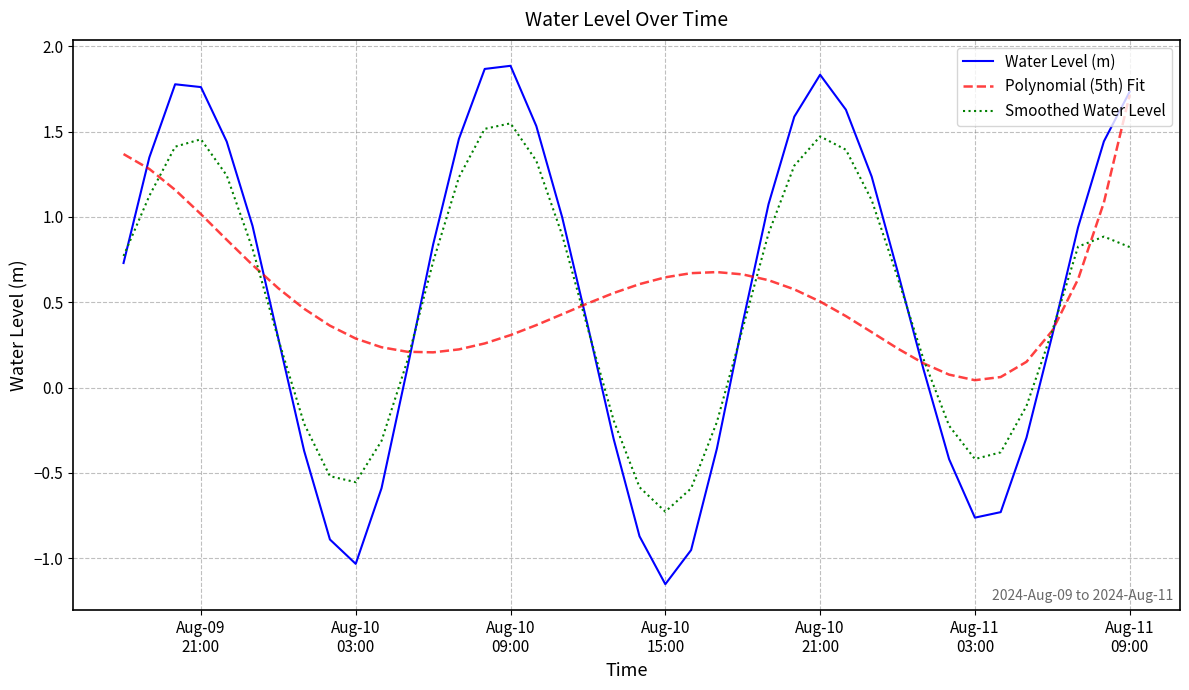

How many values in Smoothed Water Level are above zero?

27